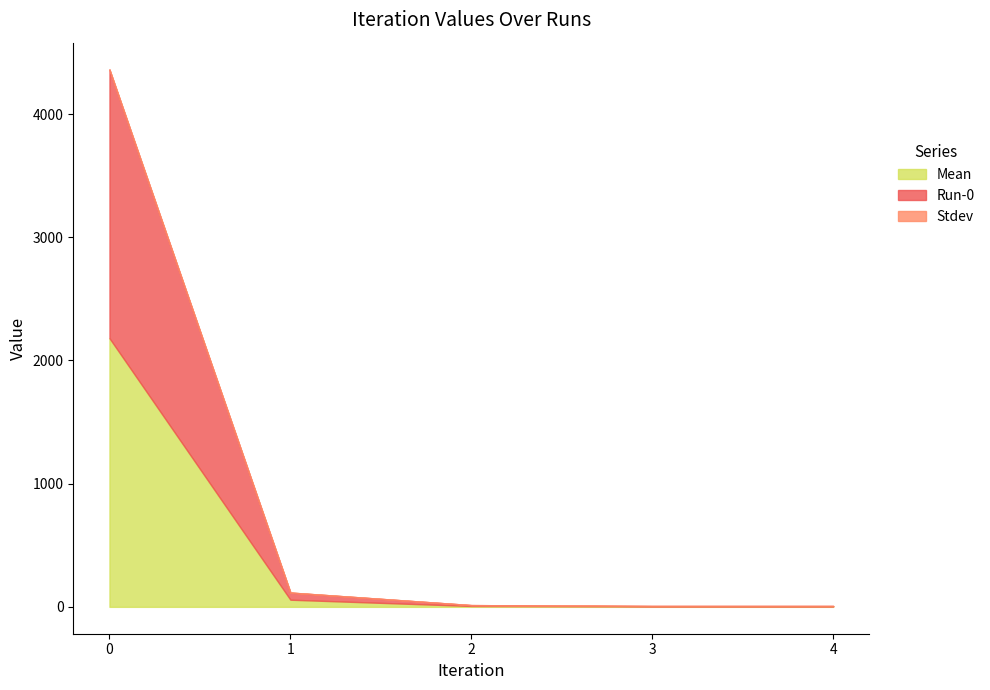

Reading left to right, list all the values displayed in this chart.

Mean: 2180.9	58.0	7.1	3.6	3.6
Run-0: 2180.9	58.0	7.1	3.6	3.6
Stdev: 0.0	0.0	0.0	0.0	0.0